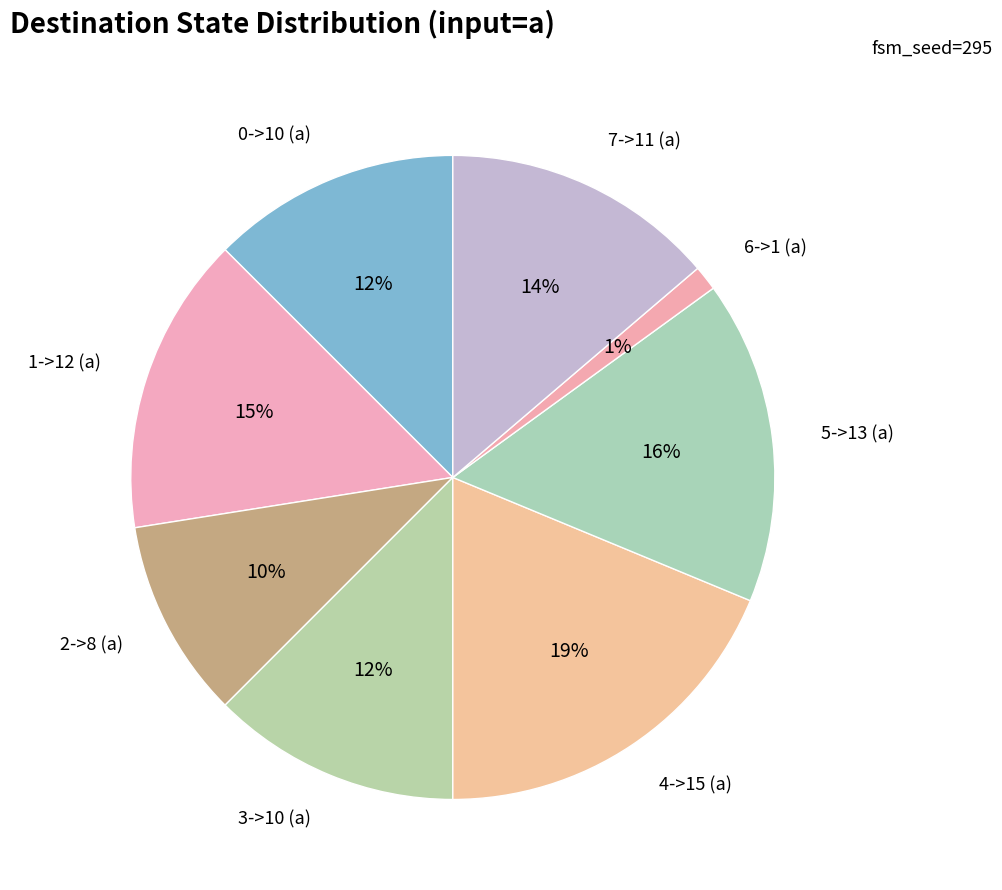

Do 5->13 (a) and 2->8 (a) together represent more than half of the pie?

No